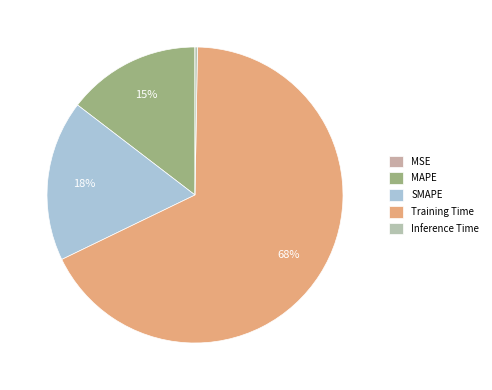

True or false: Inference Time accounts for 11% of the total.

False